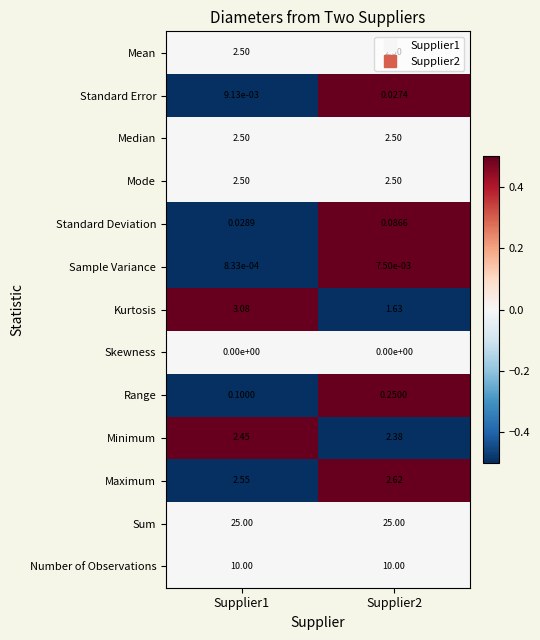

Is the value of Standard Error at Supplier2 greater than the value of Range at Supplier2?

No